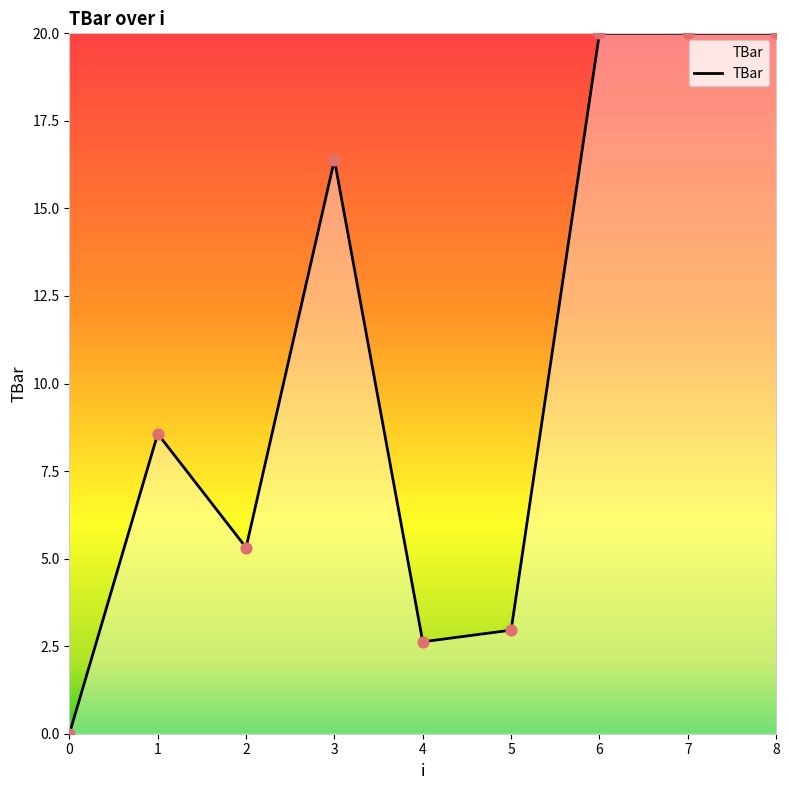

Approximately how many times larger is the value at 8 compared to 4?

7.6